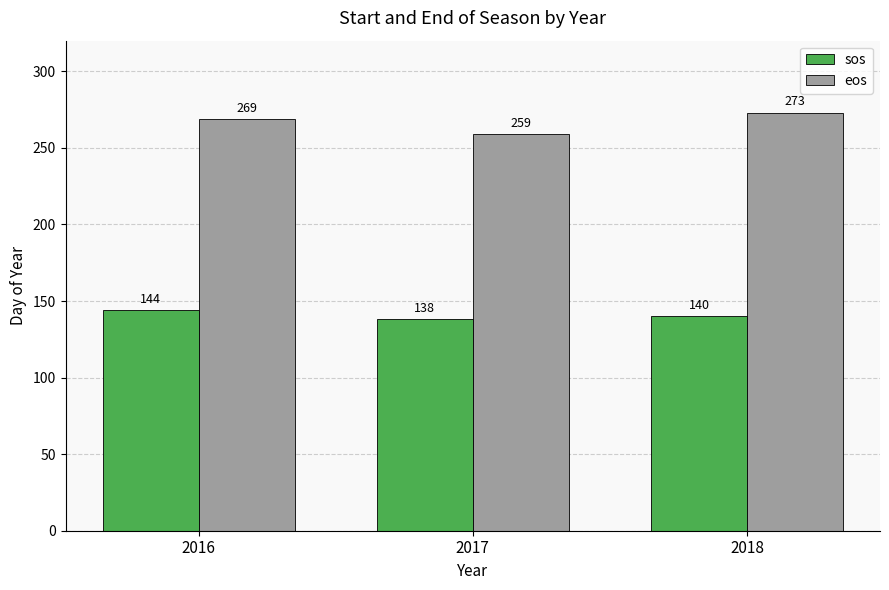

What is the spread (max minus min) of values at 2016?

125